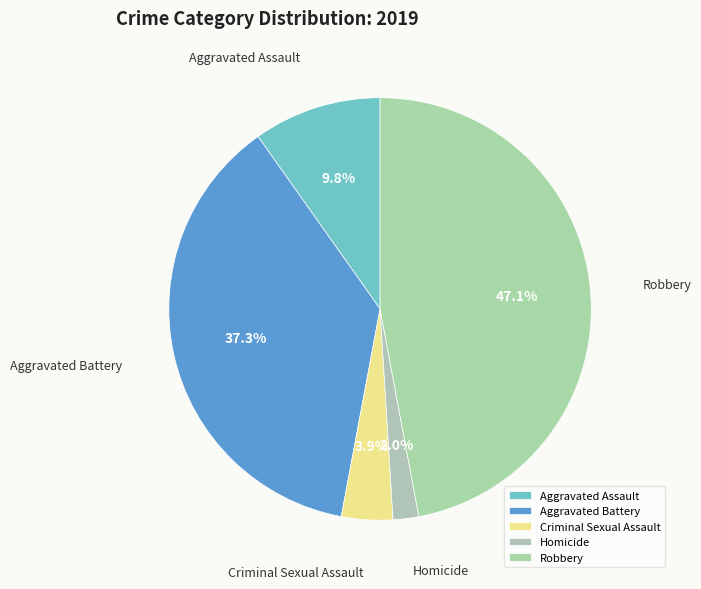

To the nearest percent, what is the difference between the largest and smallest slice percentages?

45%